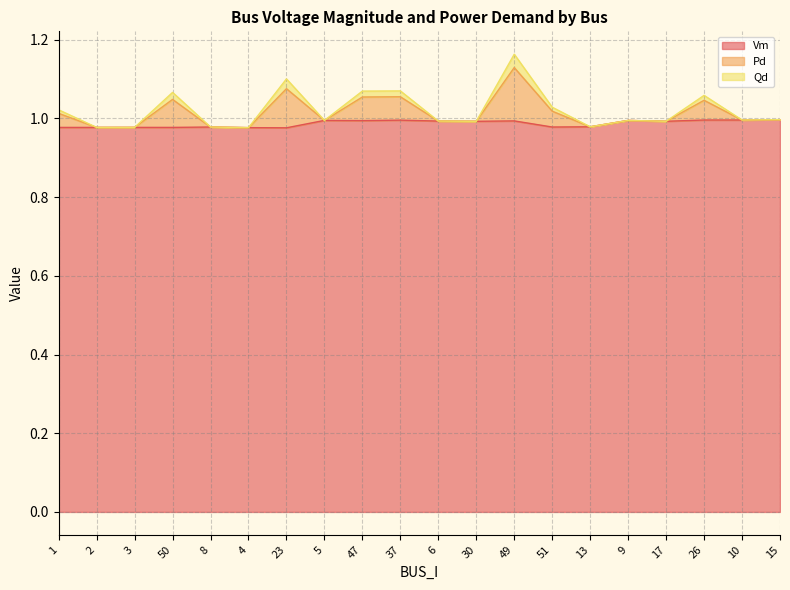

What position from the right is 4?

15